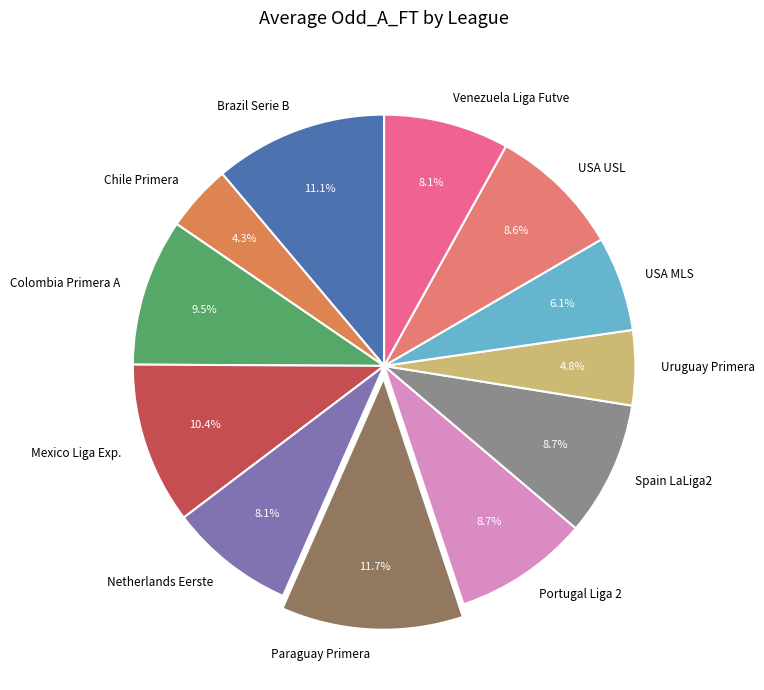

Which category has the biggest portion of the pie?

Paraguay Primera